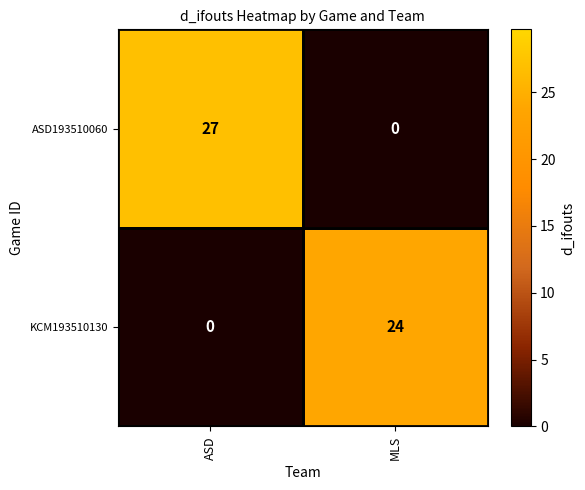

At which label is KCM193510130 closest to 12?

ASD